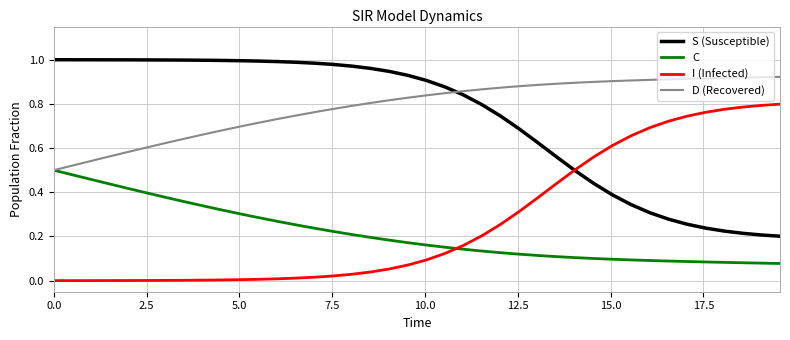

Does the chart display data point markers on the line(s)?

No